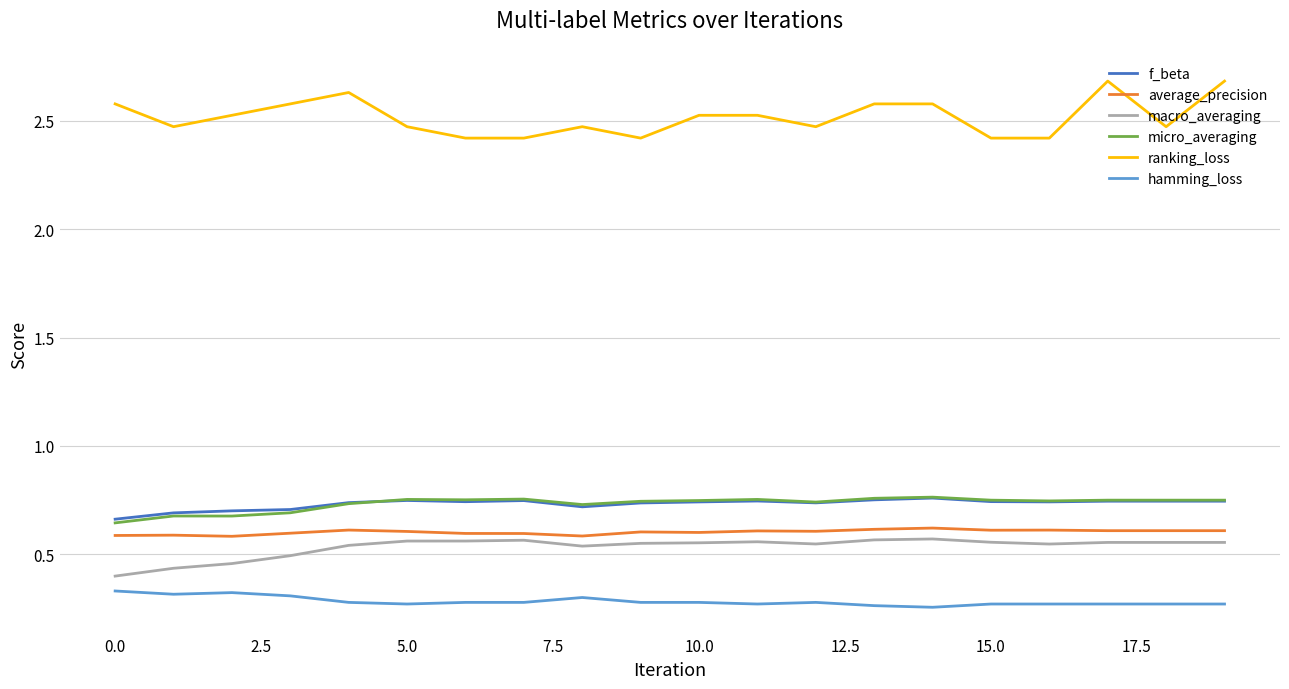

At how many categories does at least one series exceed 0?

20